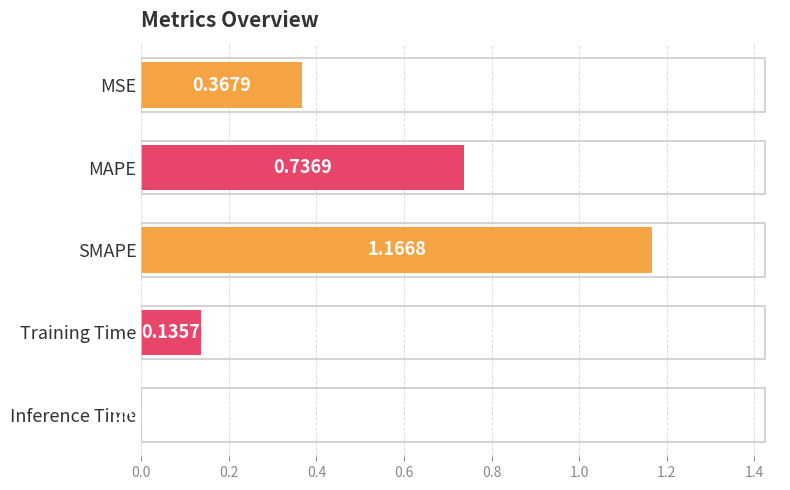

At which category does the chart reach its peak across all series?

SMAPE